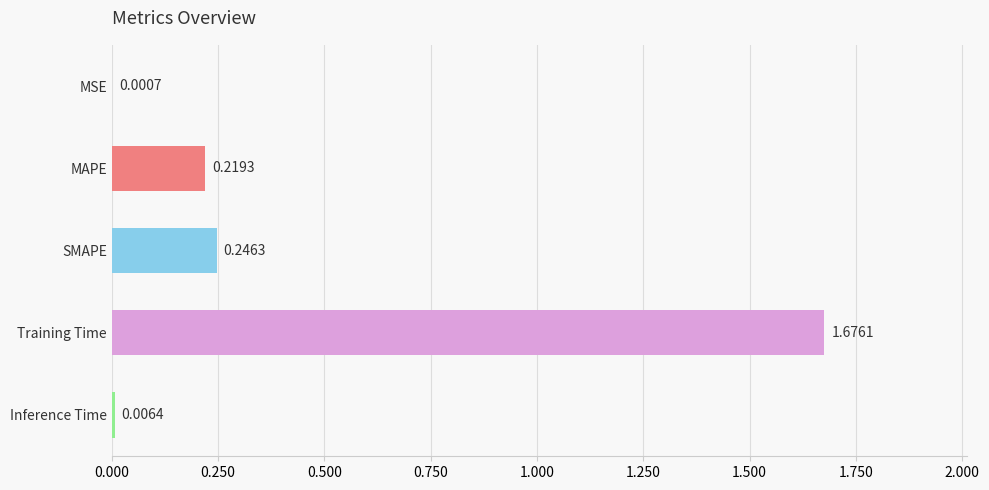

Are the bars horizontal?

Yes